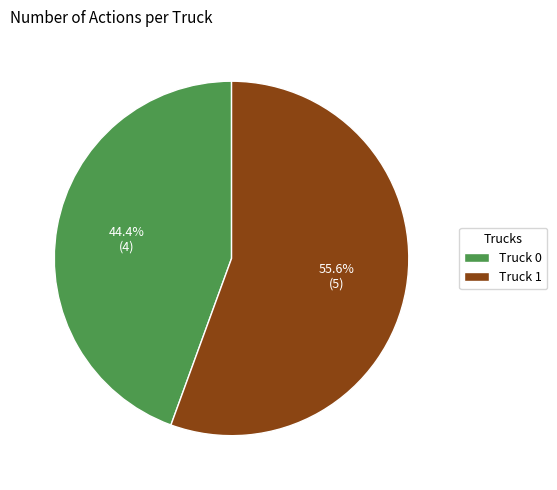

What is the total percentage of Truck 0 and Truck 1?

100.0%